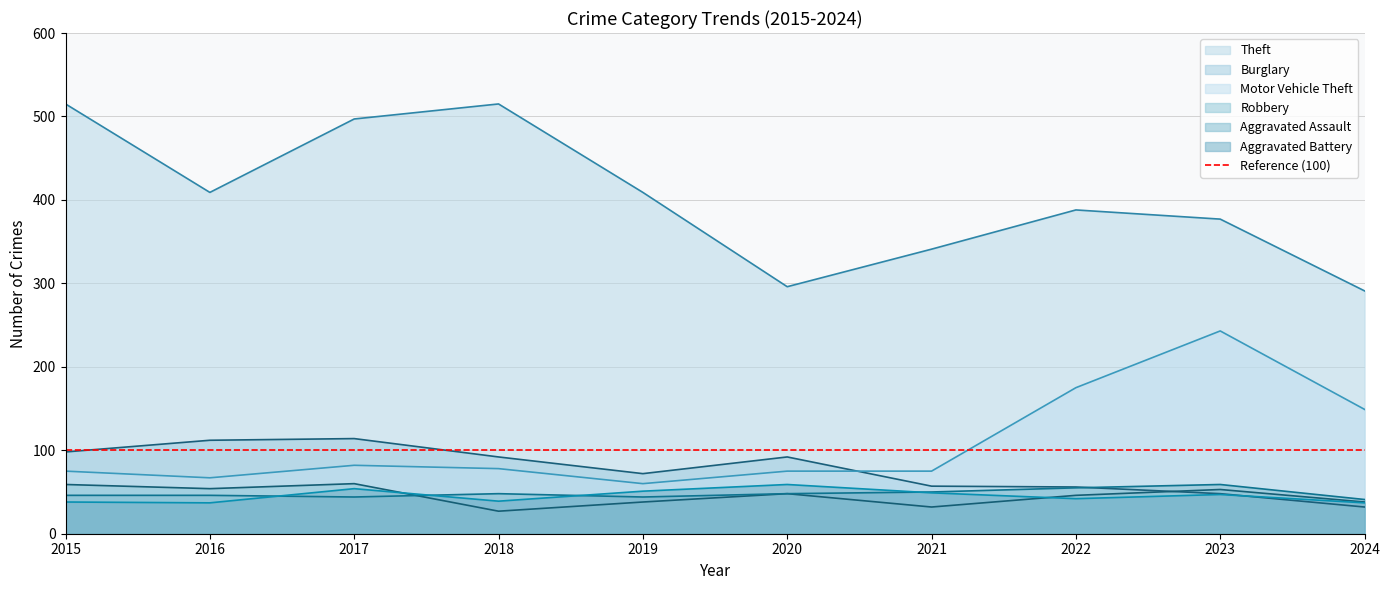

At which category is the sum across all series the highest?

2017